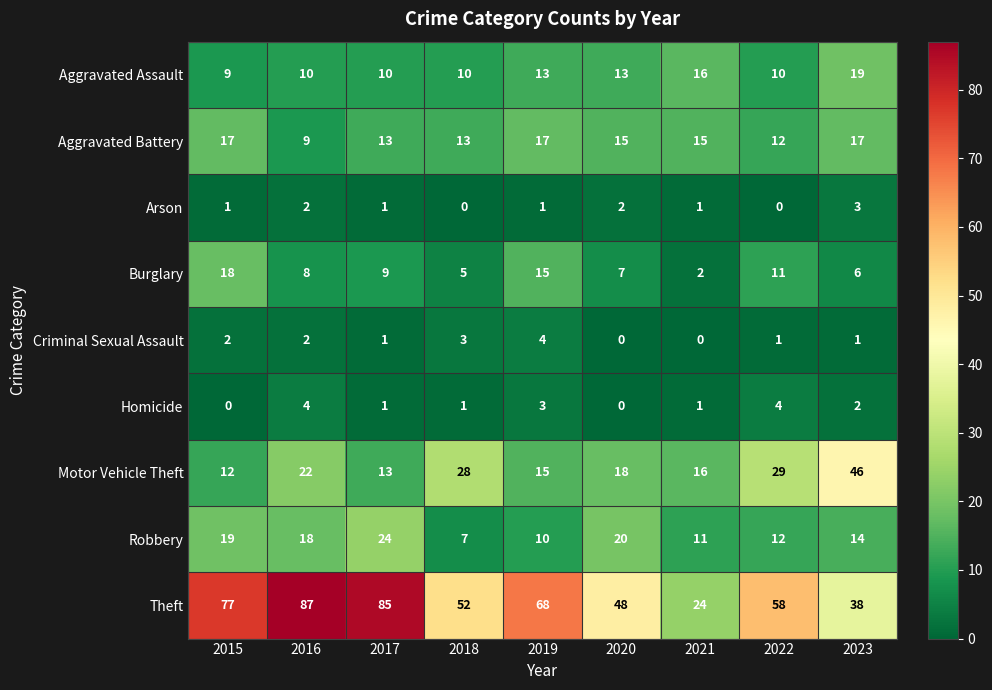

The value of Burglary at 2020 is 3. True or false?

False